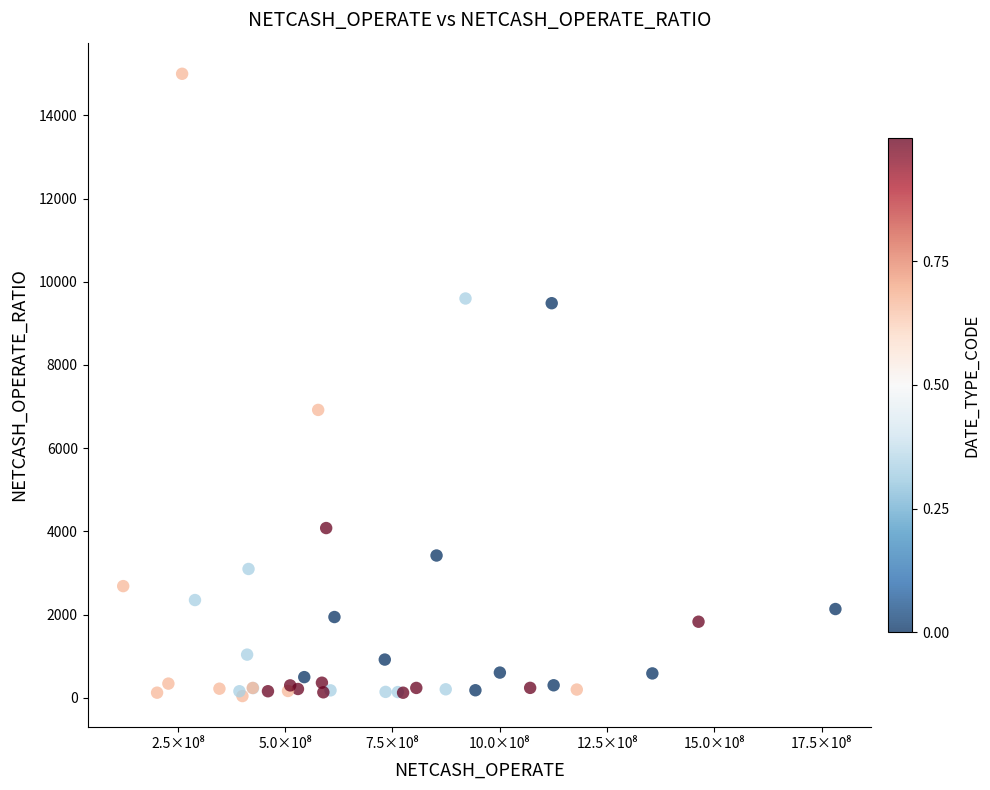

What Y value in the scatter plot is closest to 7520?

6920.0